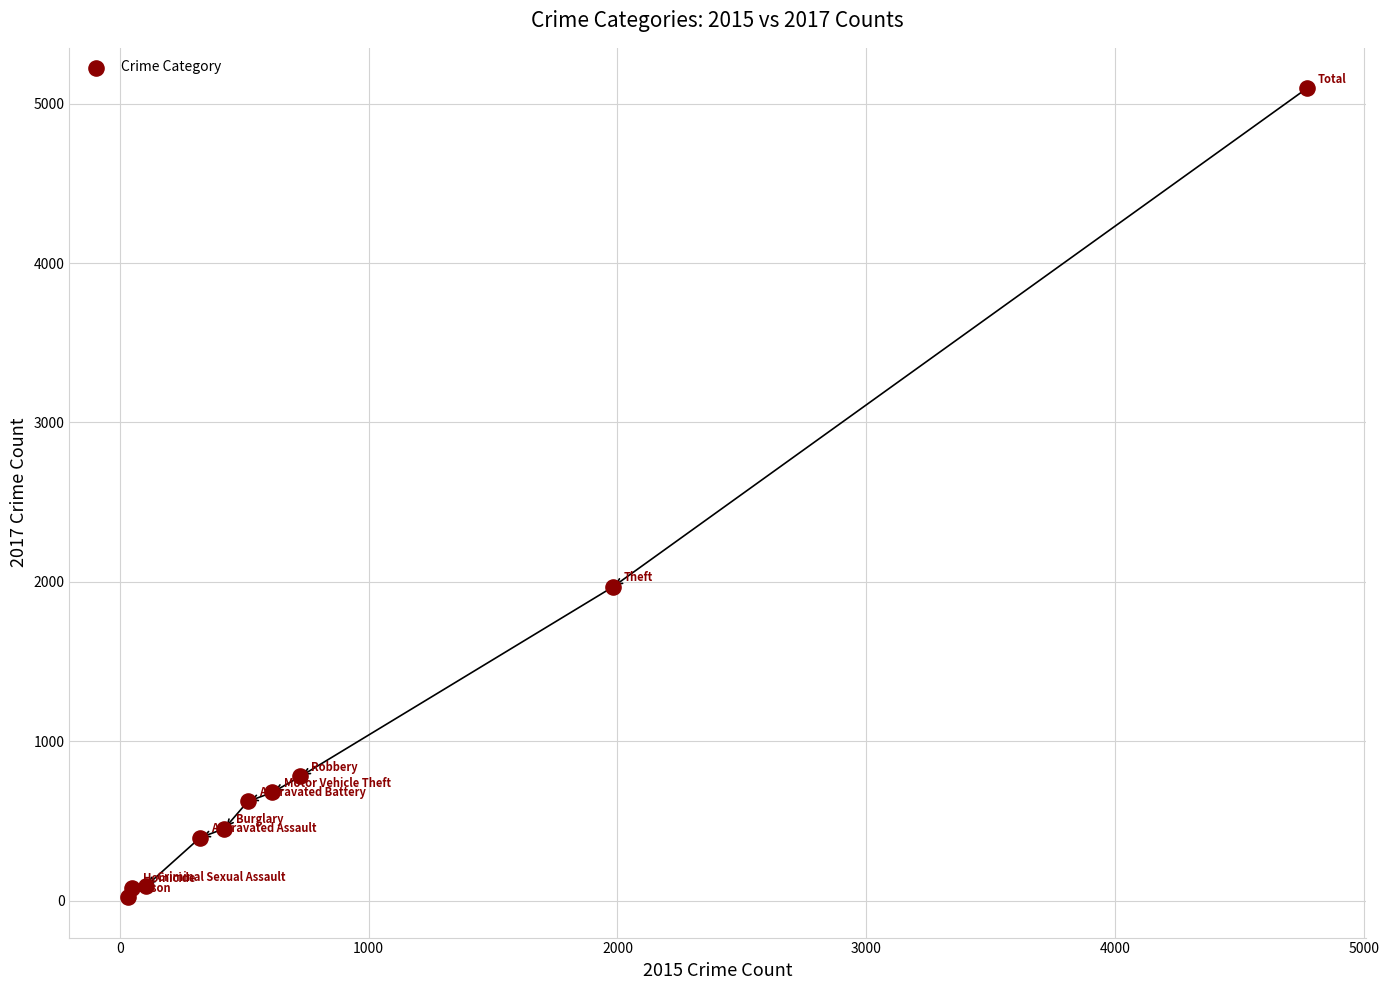

What is the average X value?

954